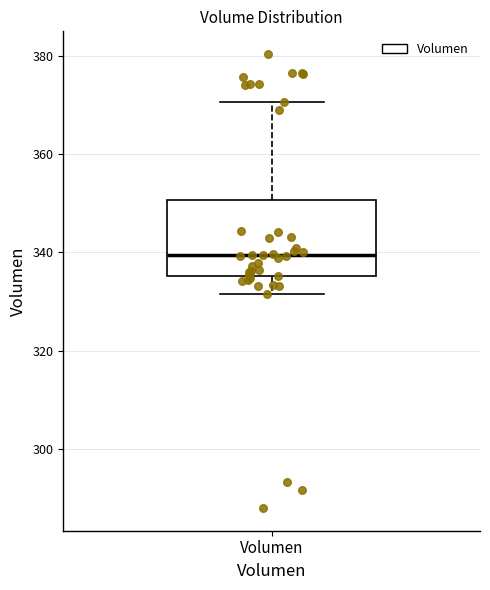

Where does the upper whisker of the box for Volumen end on the y-axis? The values are not printed on the chart, so give them approximately, as read against the axis.

370